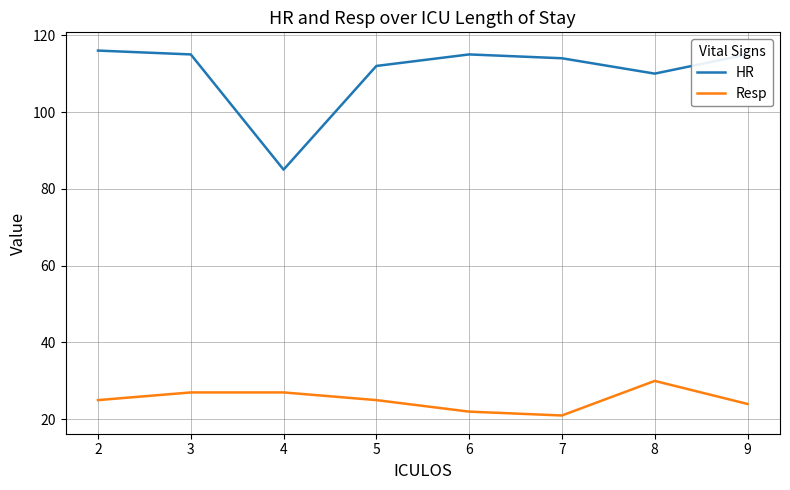

What are all the series names shown in the legend?

HR, Resp